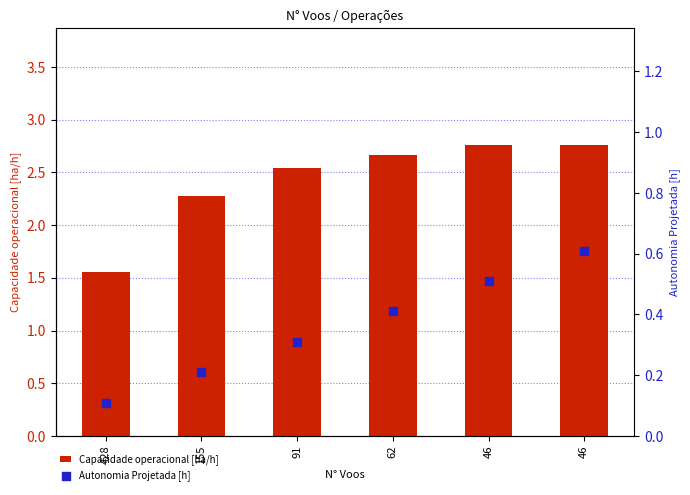

At which category is the sum across all series the highest?

46